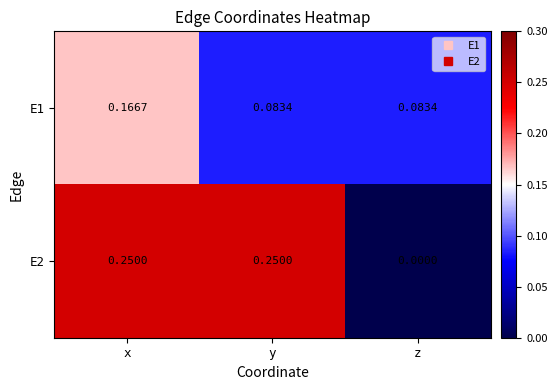

Which label corresponds to the smallest value in the chart?

z